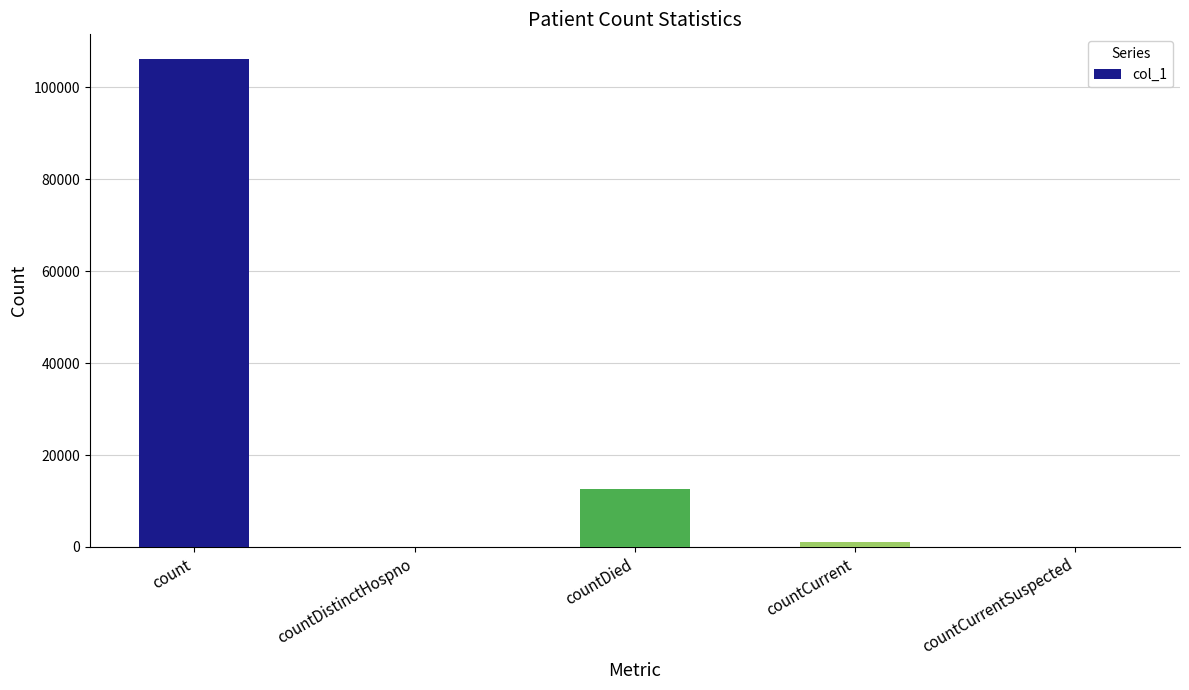

Reading right to left, transcribe all the data shown in this chart.

0	1081	12681	0	106221